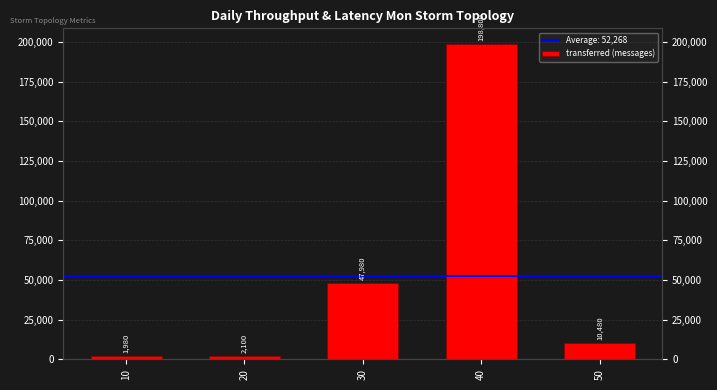

Are the bars horizontal?

No